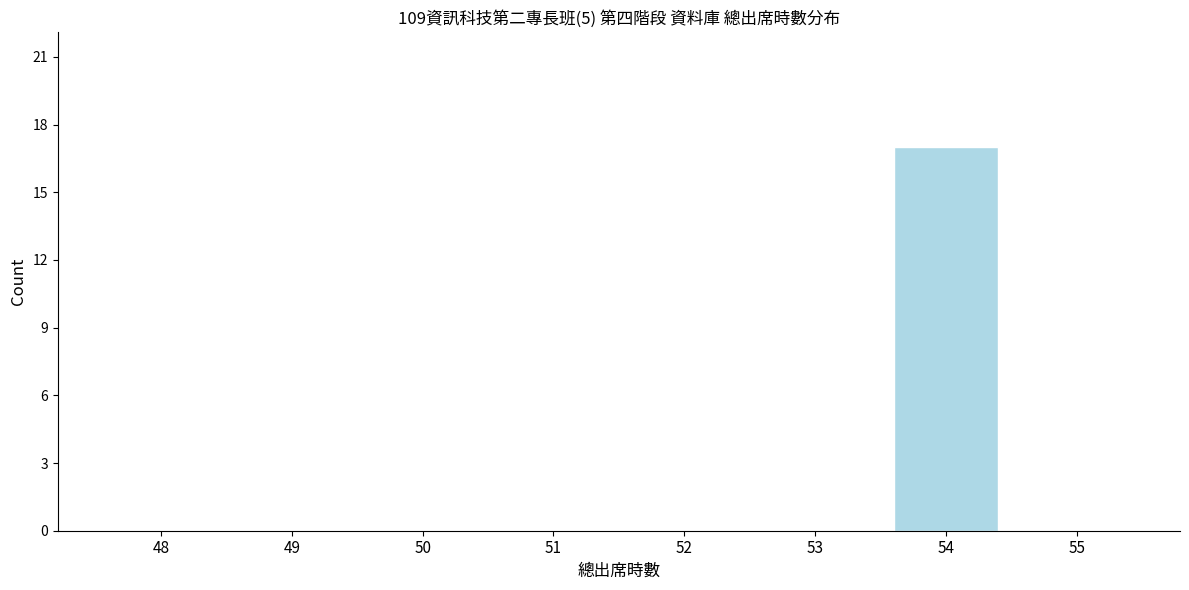

Reading left to right, extract all data points from this chart.

48=0	49=0	50=0	51=0	52=0	53=0	54=17	55=0